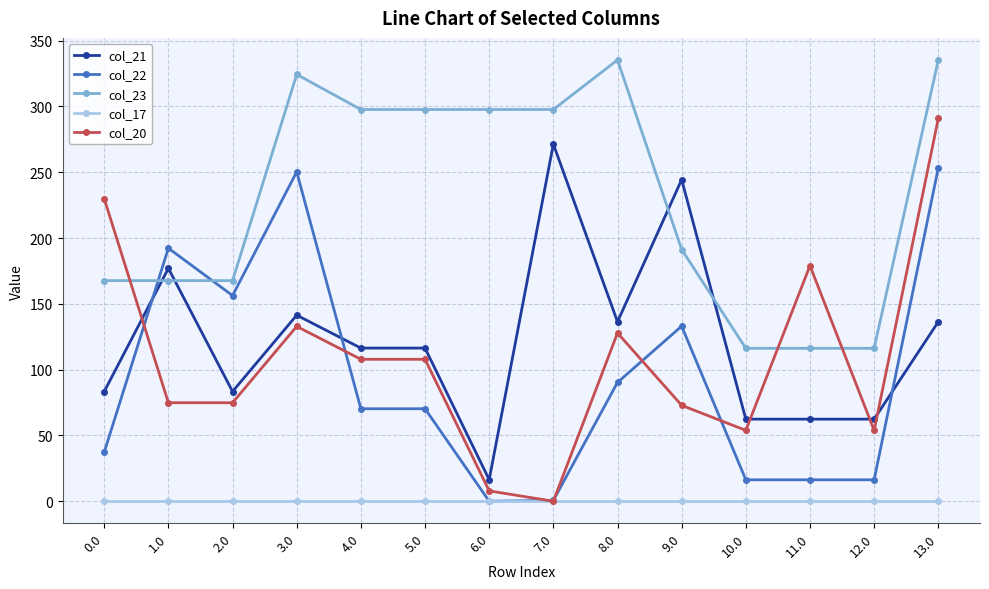

Rank the series by their maximum value, from lowest to highest.

col_17, col_22, col_21, col_20, col_23